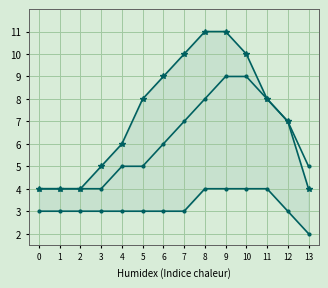

Rank the series by their average value, from lowest to highest.

Line 0 - Min StationID, Line 1 - Stations, Line 0 - Max StationID